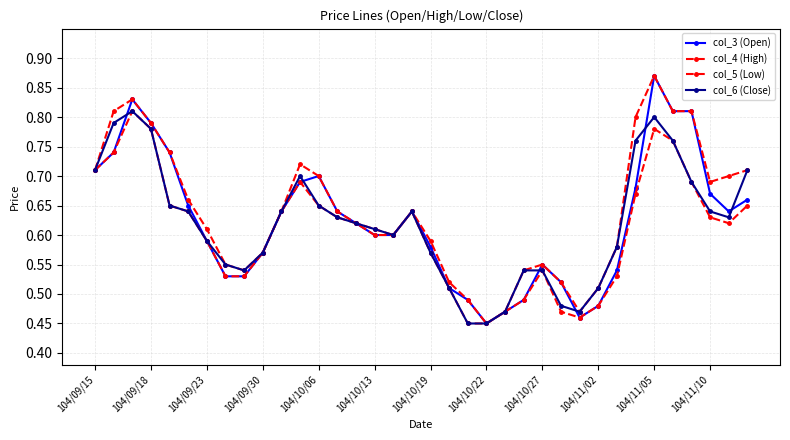

What is the difference between the maximum and minimum values in the col_5 (Low) series?

0.4